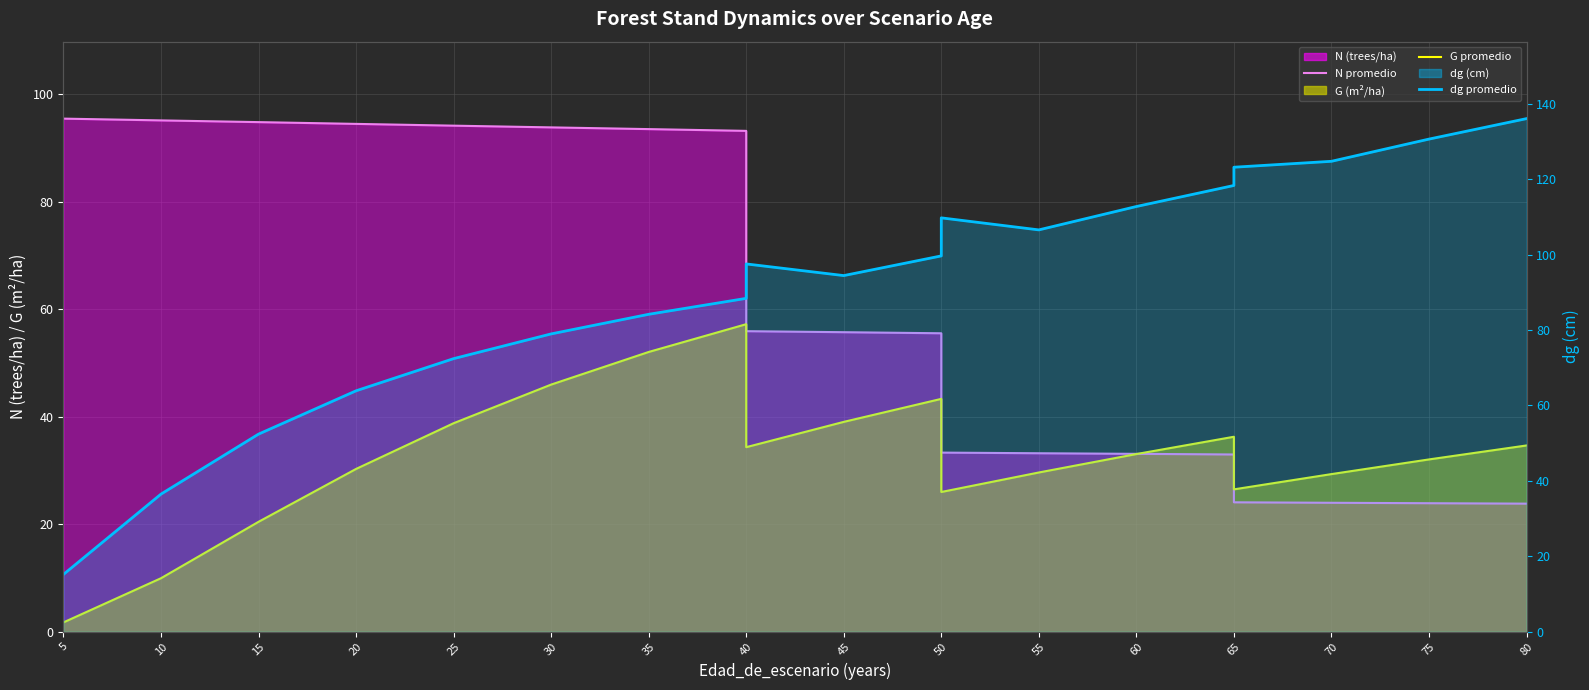

Which series has the largest total across all categories?

dg promedio